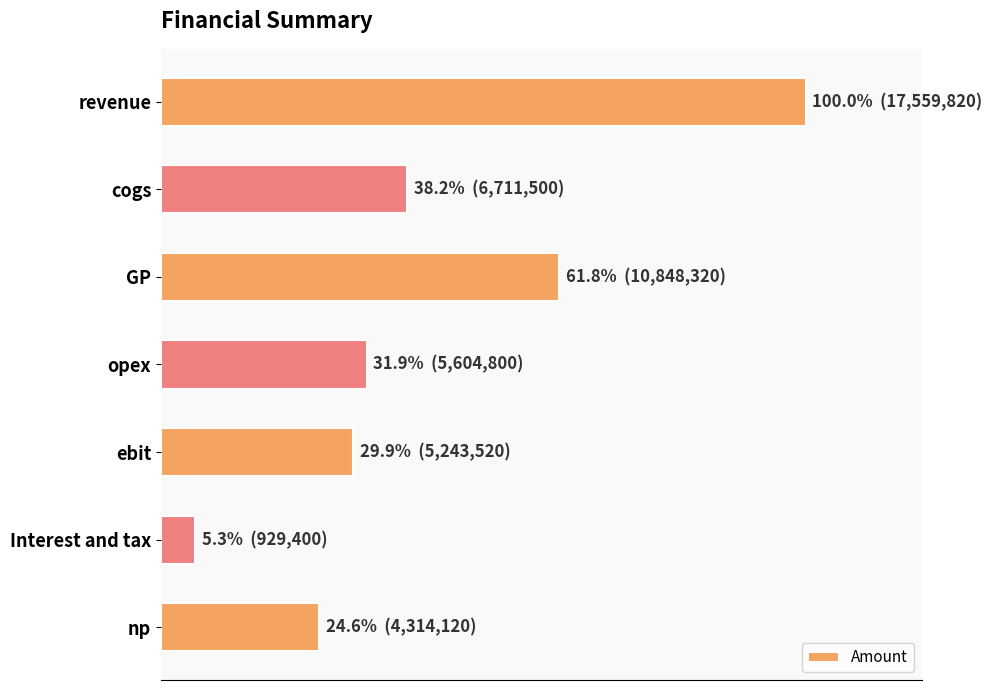

What is the smallest value displayed?

929400